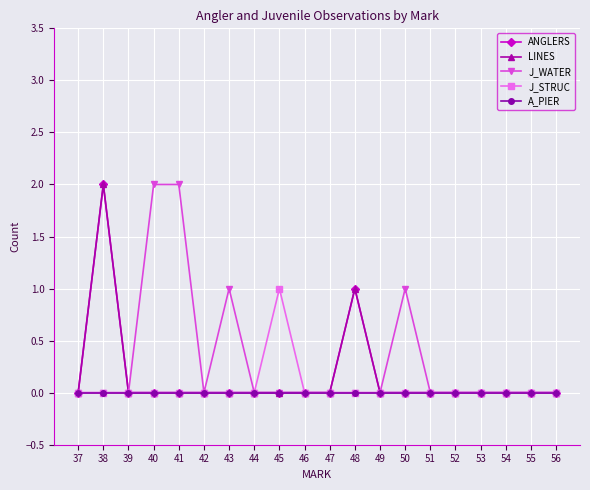

What is the sum of the J_WATER values at 43 and 52?

1